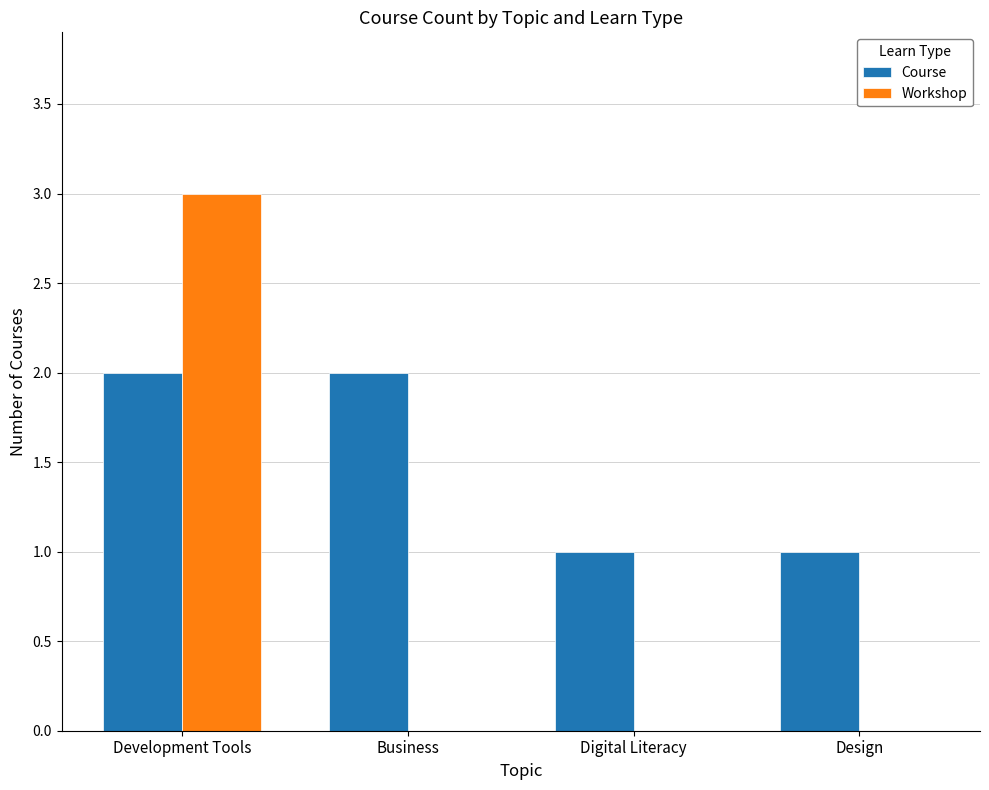

Reading left to right, list all the values displayed in this chart.

Course: Development Tools=2	Business=2	Digital Literacy=1	Design=1
Workshop: Development Tools=3	Business=0	Digital Literacy=0	Design=0